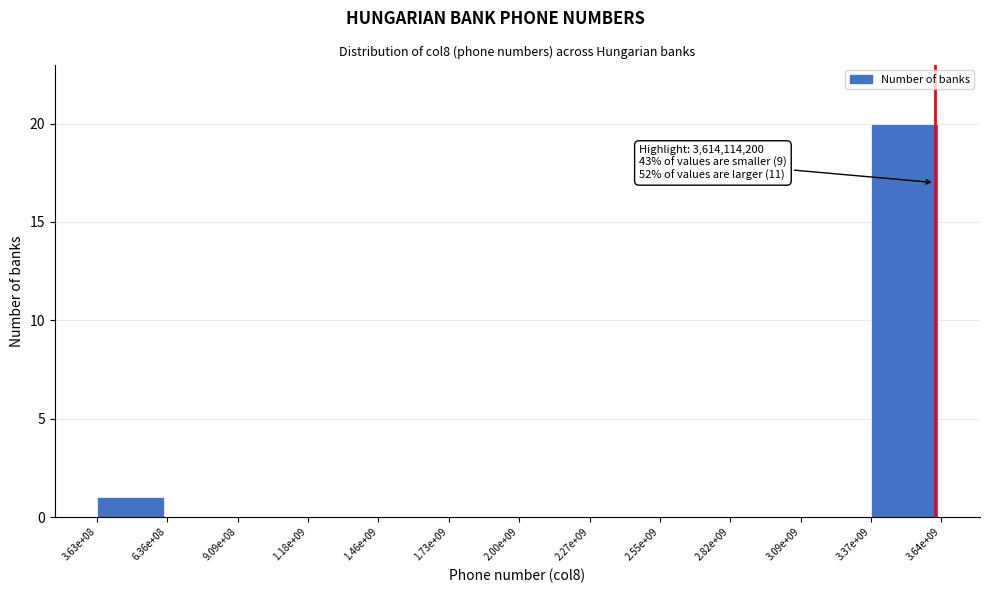

Reading right to left, extract all data points from this chart.

3.37e+09=20	3.09e+09=0	2.82e+09=0	2.55e+09=0	2.27e+09=0	2.00e+09=0	1.73e+09=0	1.46e+09=0	1.18e+09=0	9.09e+08=0	6.36e+08=0	3.63e+08=1